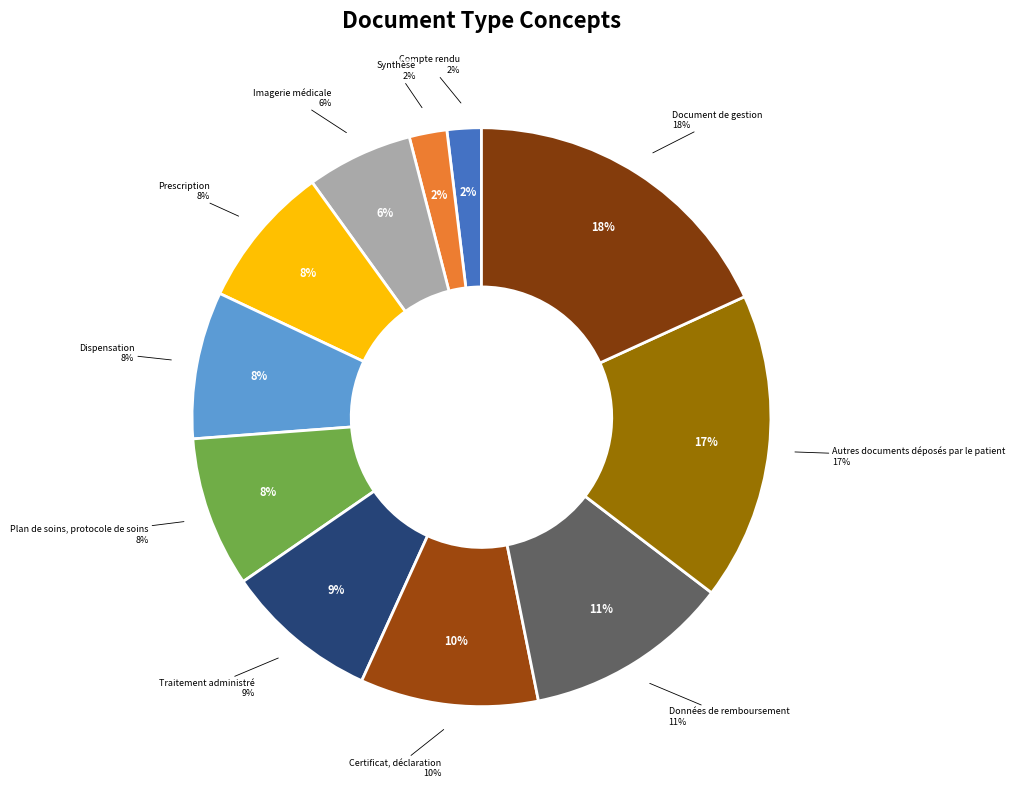

To the nearest percent, what is the combined percentage of Prescription and Compte rendu?

10%